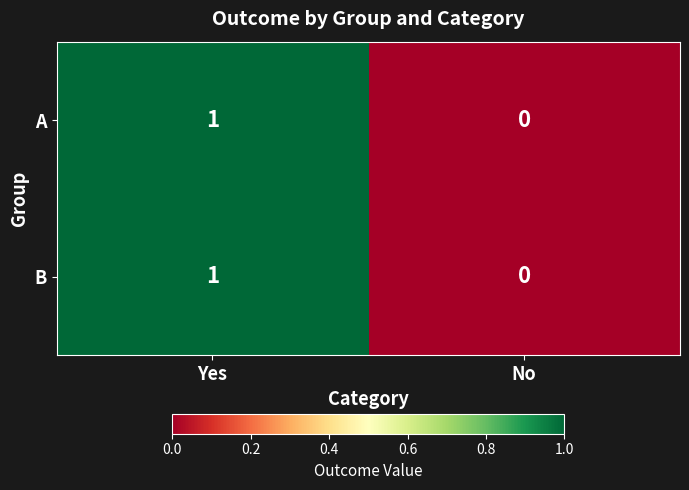

At which label is B closest to 0?

No